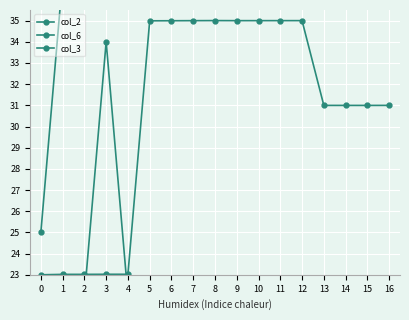

What is the sum of the col_2 values at 8 and 15?

66.0